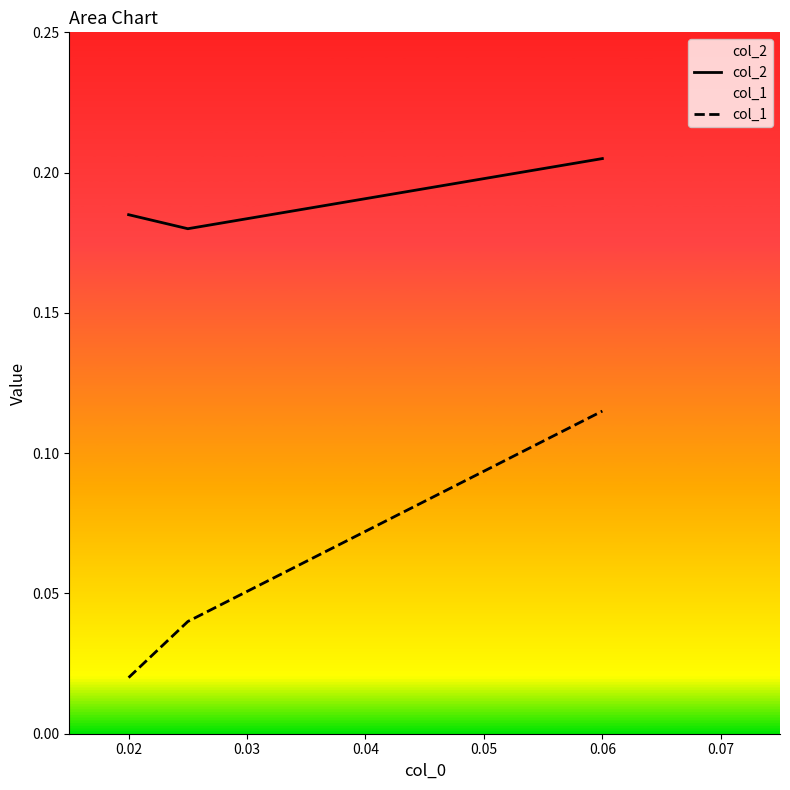

The col_2 series shows 0.1 at 0.02. True or false?

False